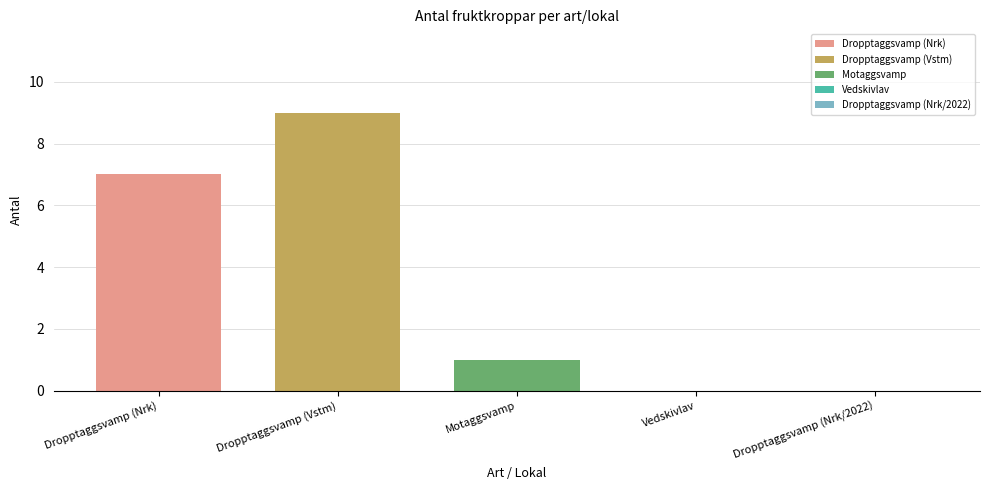

What is the maximum value shown in the chart?

9